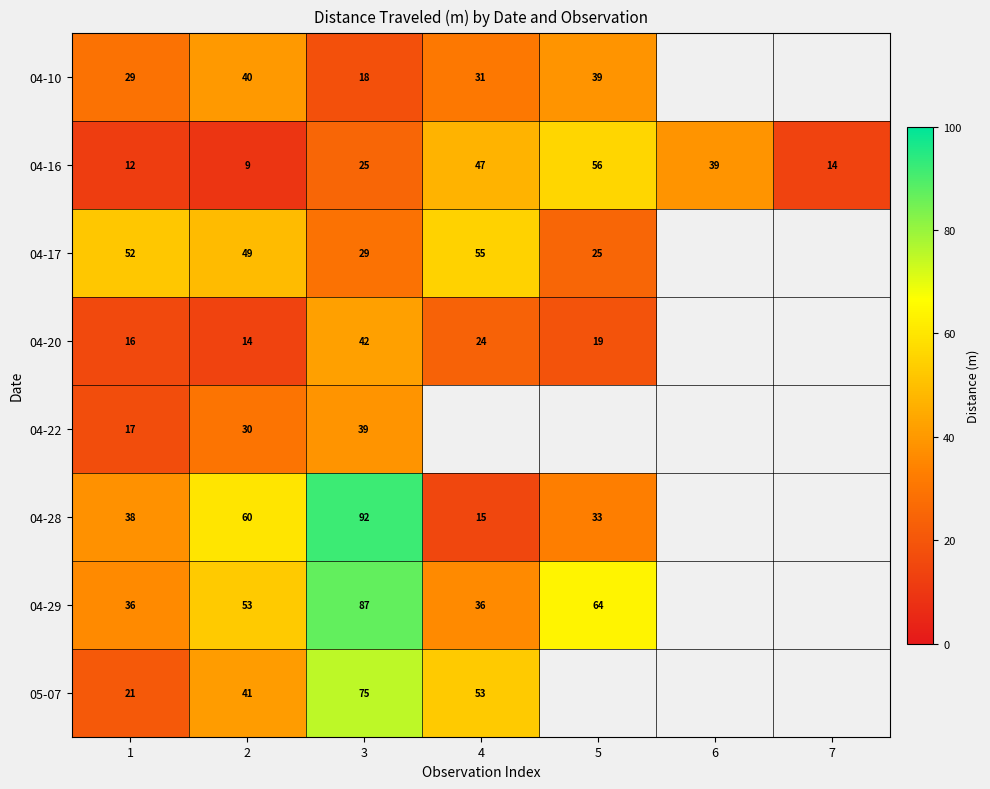

The 04-10 series shows 63 at 2. True or false?

False